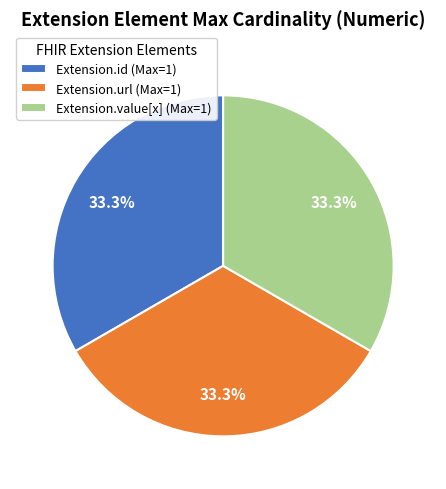

What is the ratio of the value at Extension.url (Max=1) to the value at Extension.value[x] (Max=1)?

1.0